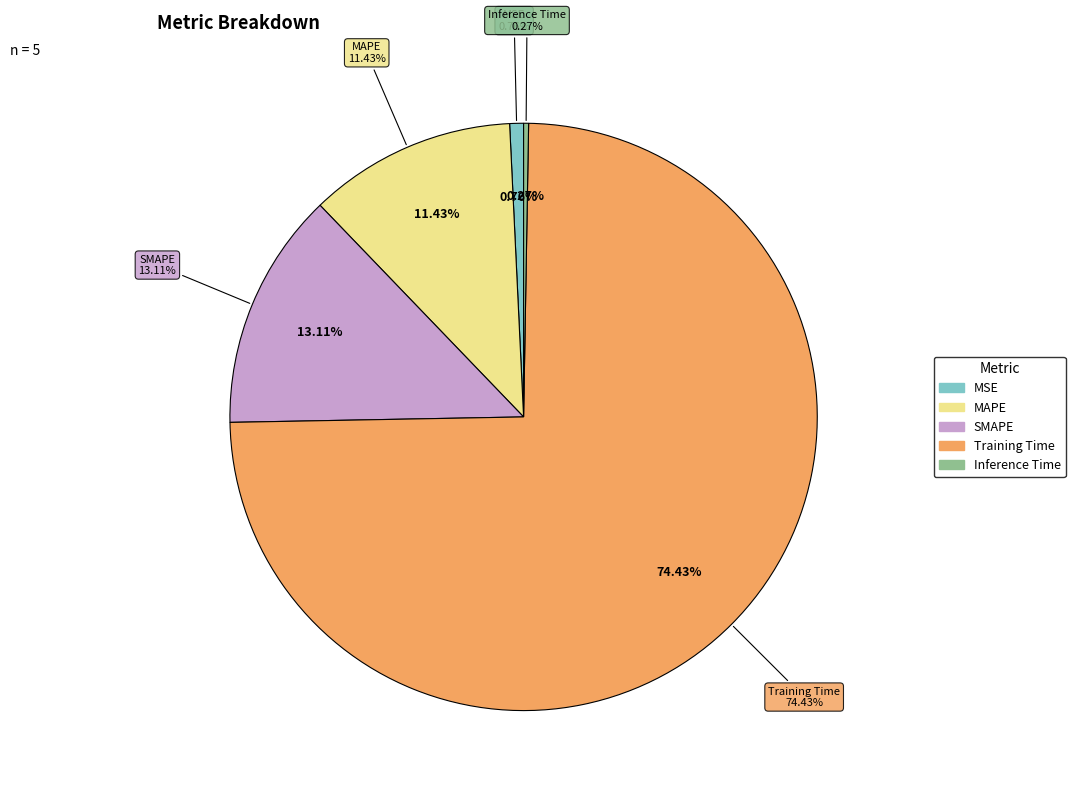

To the nearest percent, what is the combined percentage of MSE and SMAPE?

14%